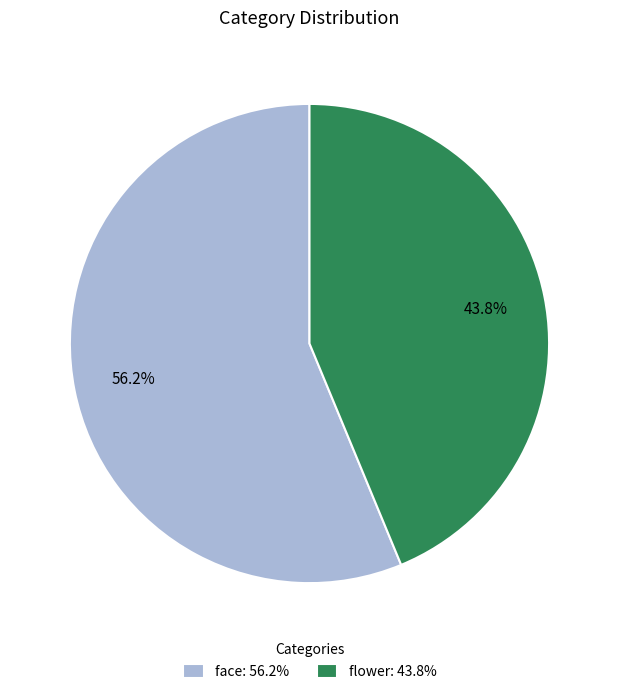

Which category has the smallest portion of the pie?

flower